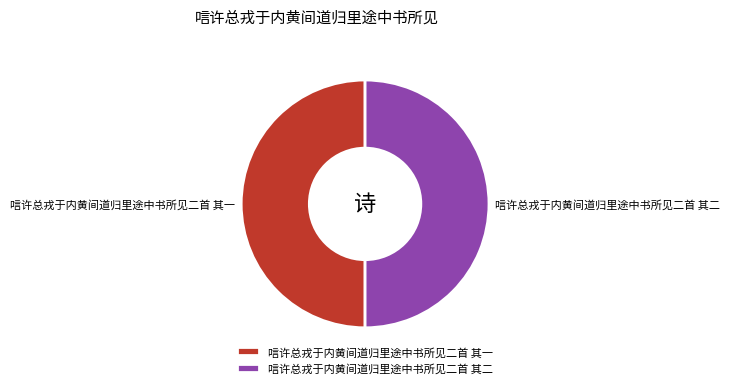

Is it true that 唁许总戎于内黄间道归里途中书所见二首 其一 is 50% of the pie?

True